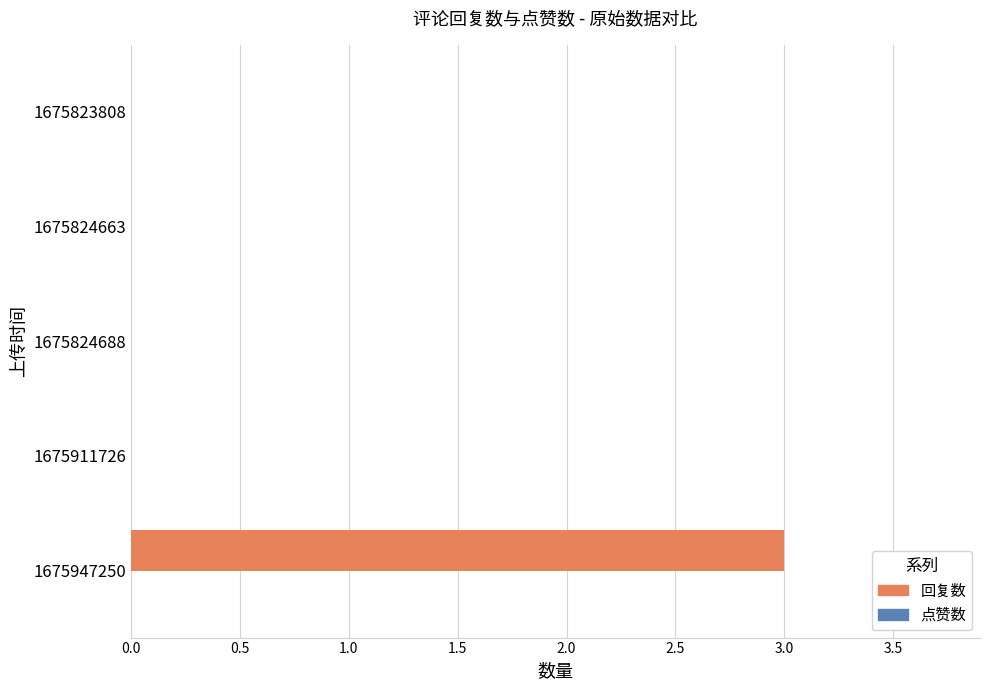

Between 1675824663 and 1675947250, which is larger?

1675947250